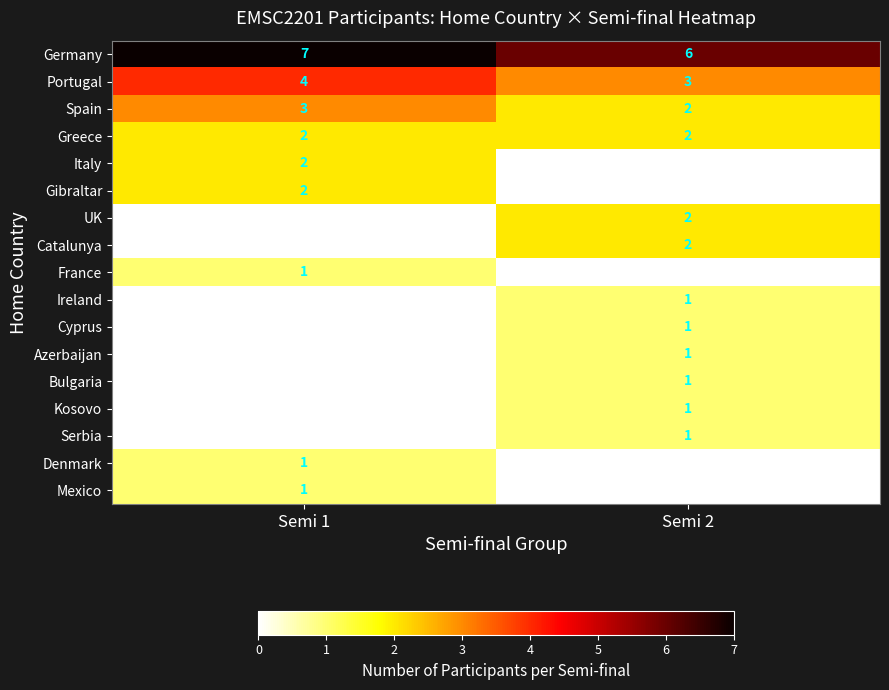

The value of Catalunya at Semi 2 is 3. True or false?

False